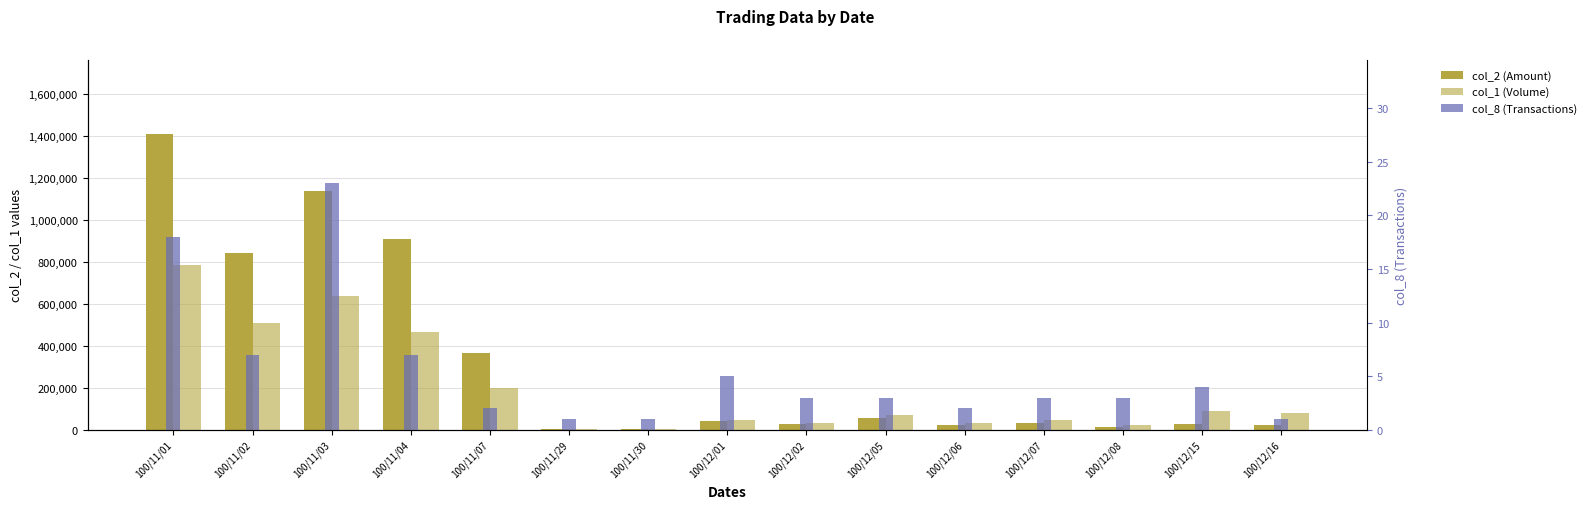

What is the sum of all col_1 (Volume) values?

3019000